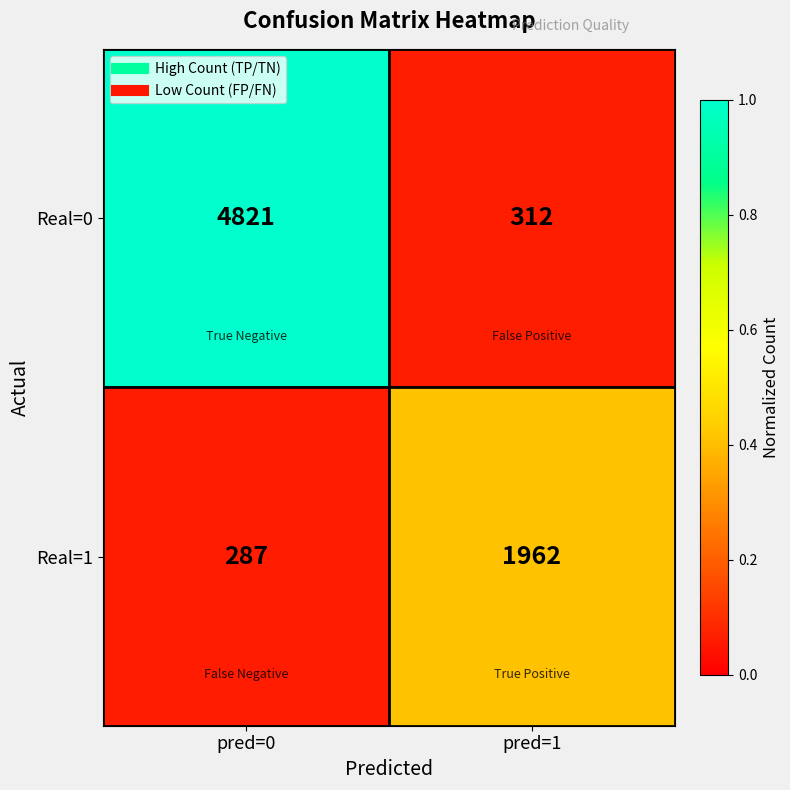

What is the difference between the maximum and minimum values in the Real=1 series?

1675